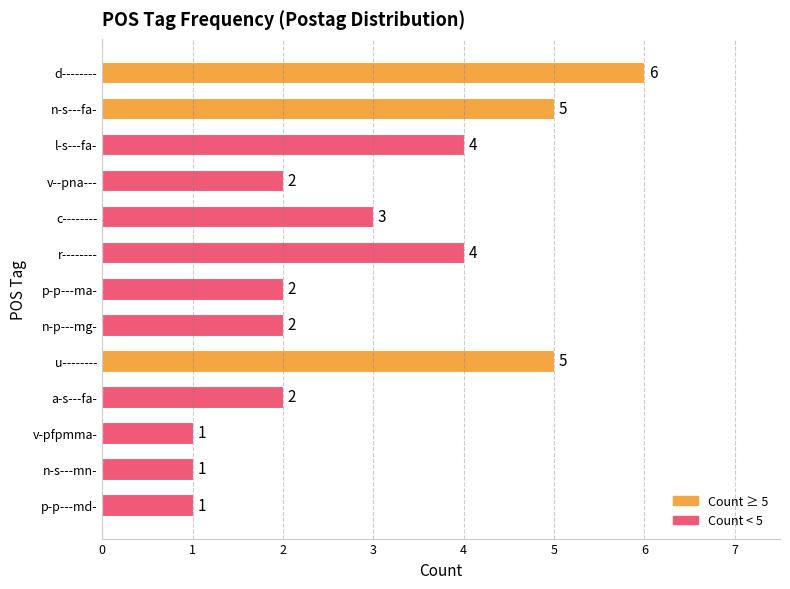

What position from the bottom is p-p---ma-?

7